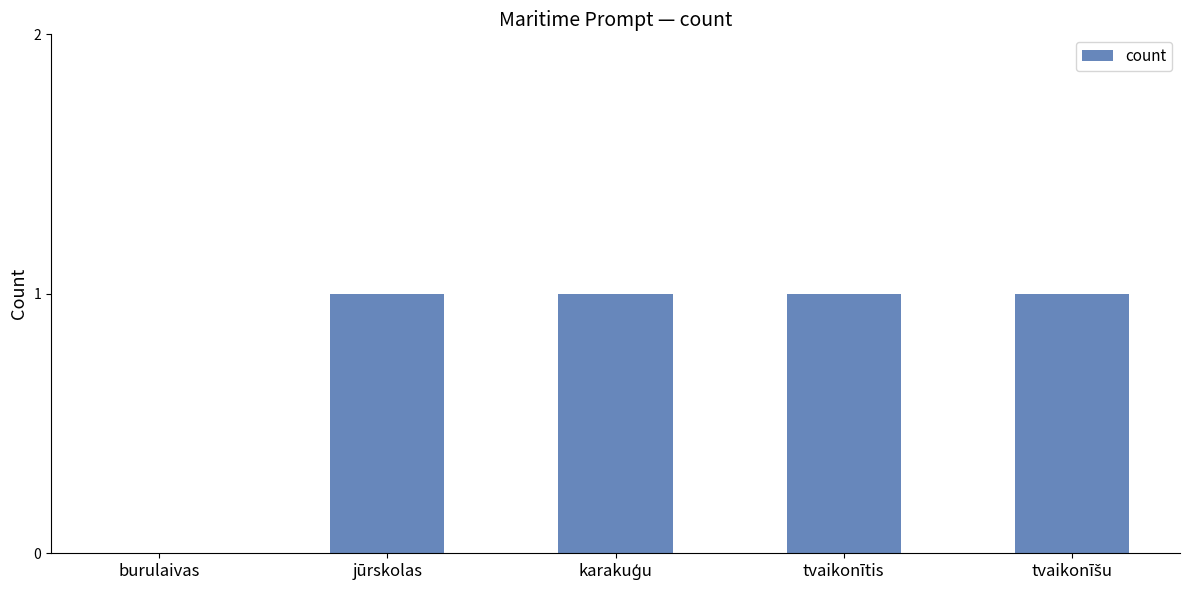

Are the bars horizontal?

No